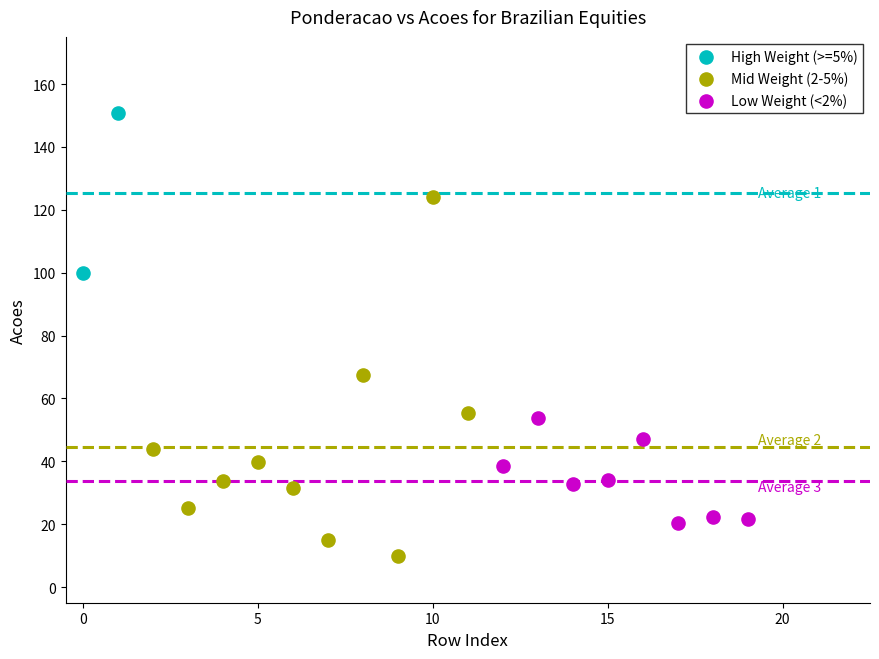

What are all the series names shown in the legend?

High Weight (>=5%), Mid Weight (2-5%), Low Weight (<2%)